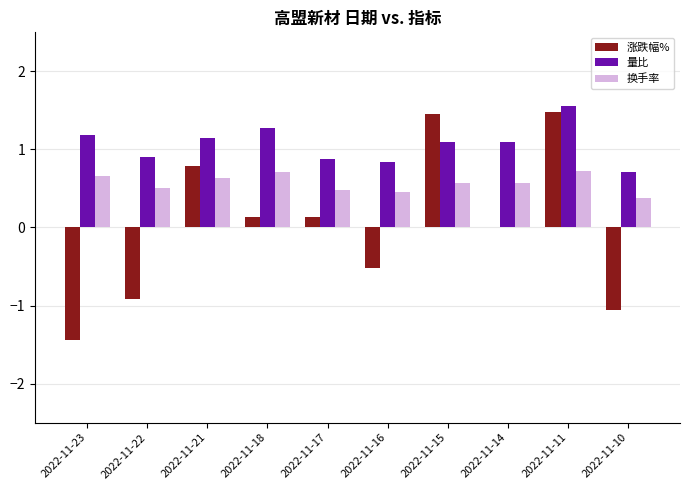

Reading right to left, what are all the values shown in this chart?

涨跌幅%: -1.1	1.5	0.0	1.5	-0.5	0.1	0.1	0.8	-0.9	-1.4
量比: 0.7	1.6	1.1	1.1	0.8	0.9	1.3	1.1	0.9	1.2
换手率: 0.4	0.7	0.6	0.6	0.5	0.5	0.7	0.6	0.5	0.7